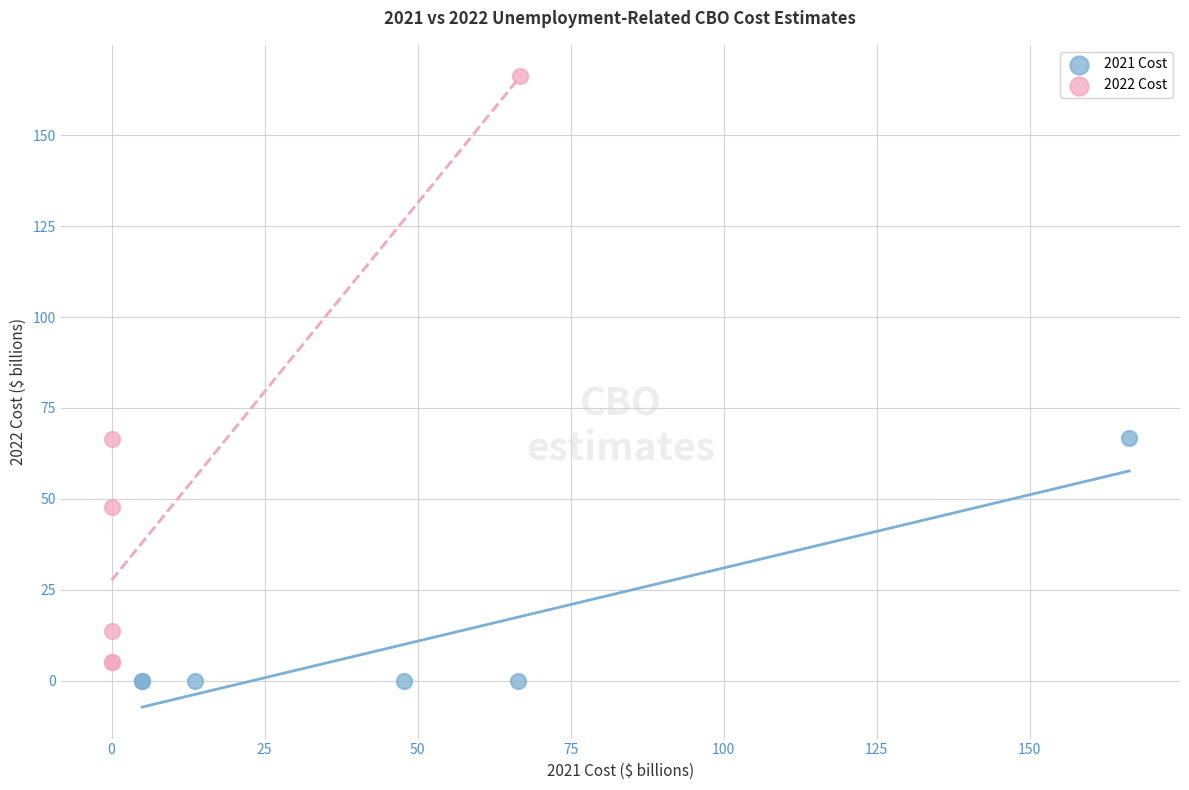

What are all the series names shown in the legend?

2021 Cost, 2022 Cost